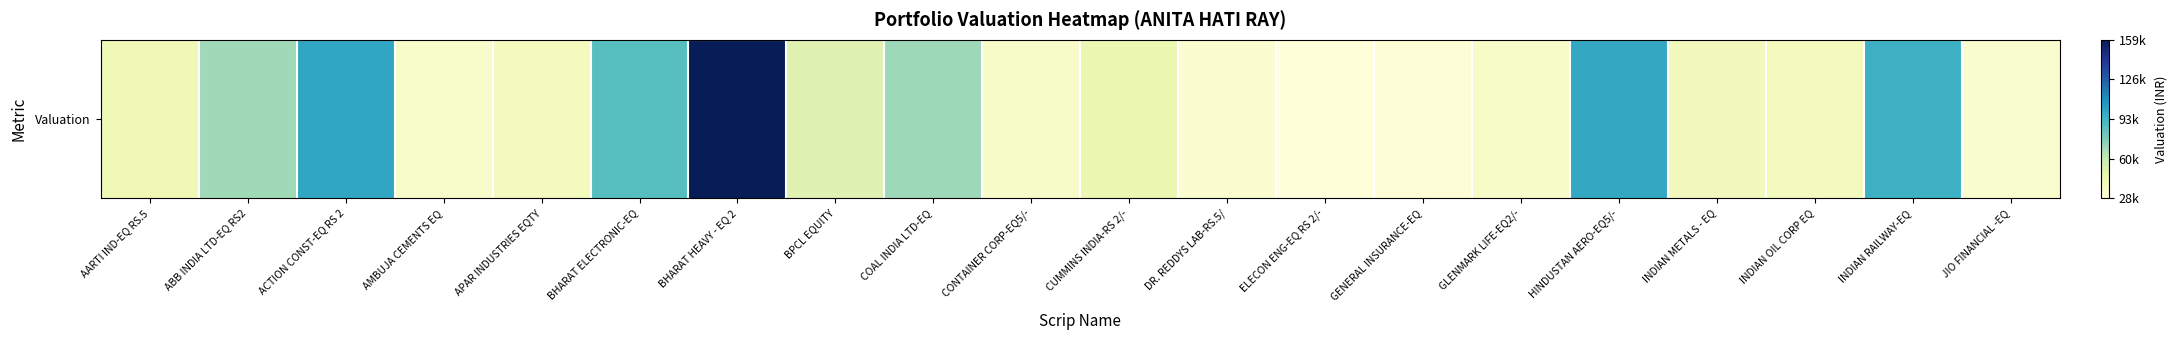

What is the change in value from ACTION CONST-EQ RS 2 to GENERAL INSURANCE-EQ?

-70762.3